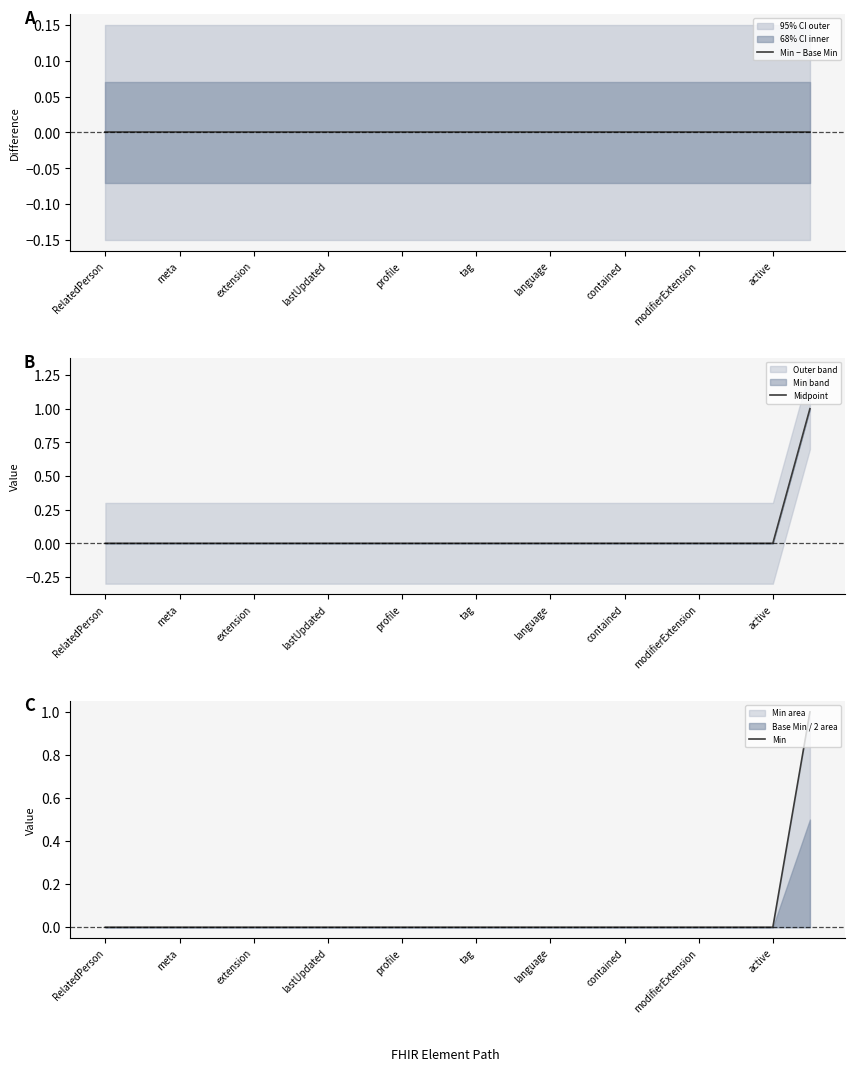

The Midpoint series shows 0 at modifierExtension. True or false?

True